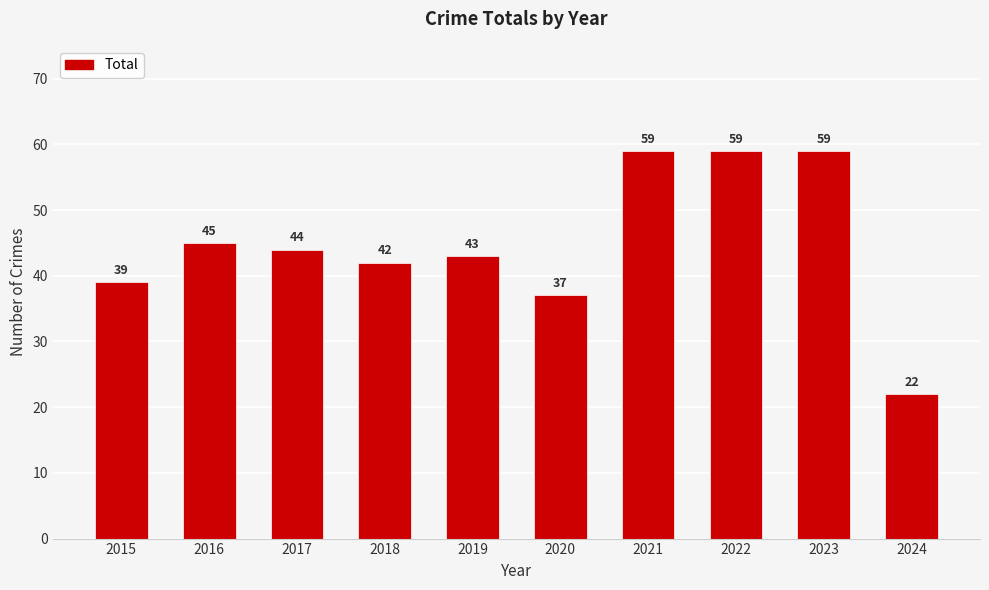

Does the chart contain stacked bars?

No